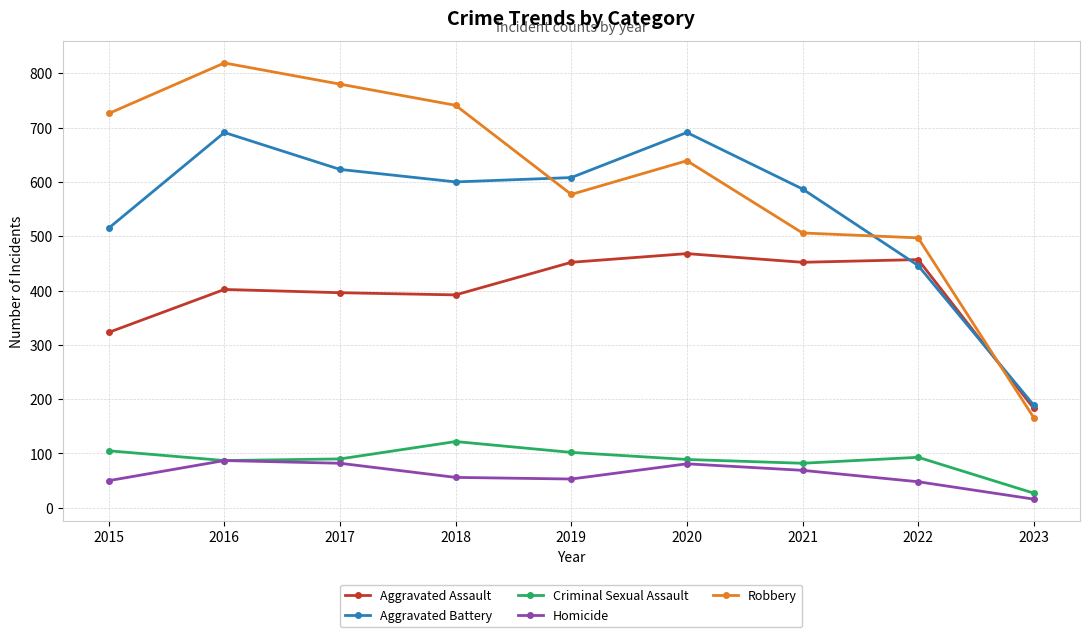

True or false: Homicide and Robbery cross at least once.

False